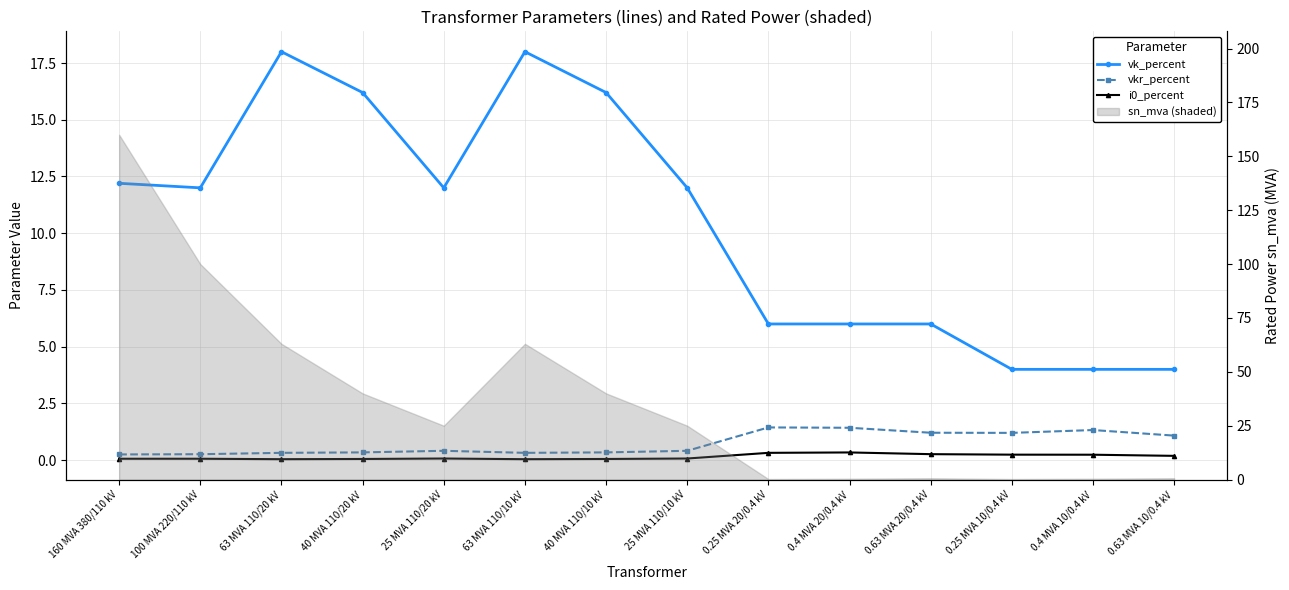

True or false: i0_percent has a value of 0.0 at 63 MVA 110/10 kV.

True